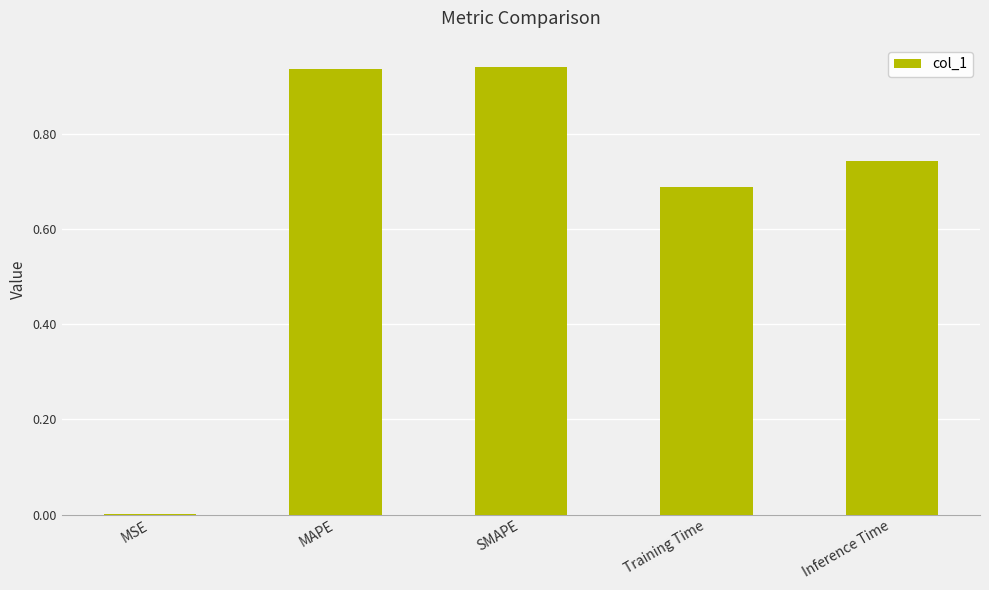

True or false: the data shows 1.6 at SMAPE.

False